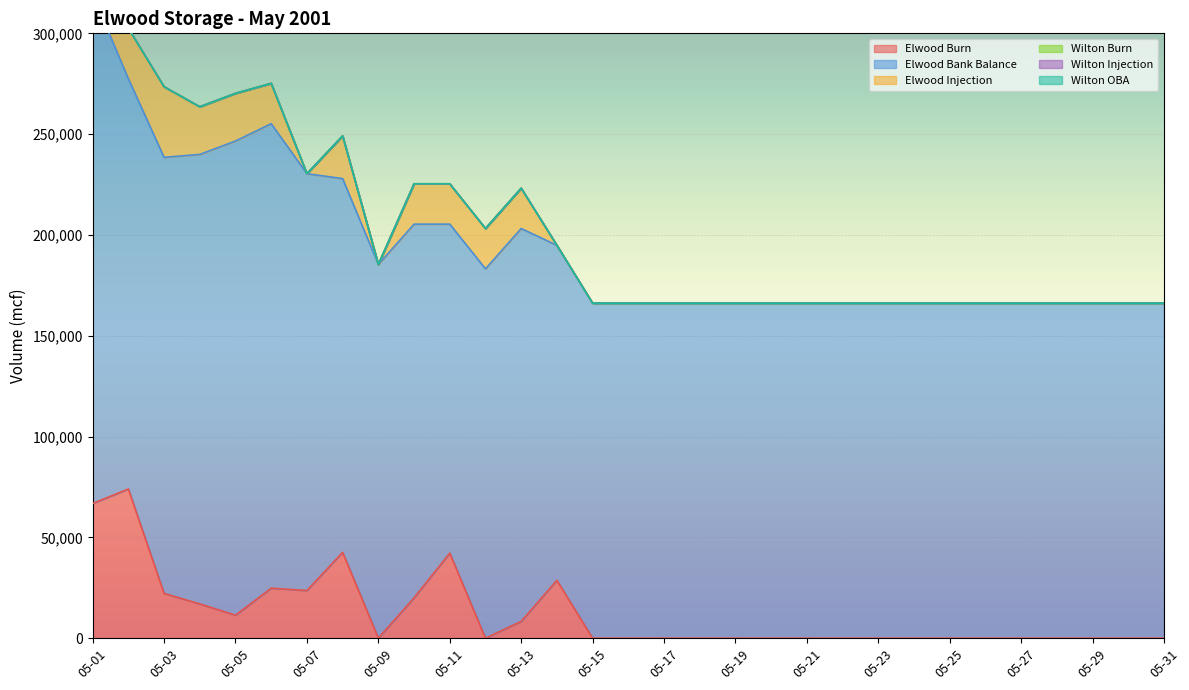

What is the greatest value displayed?

252500.4